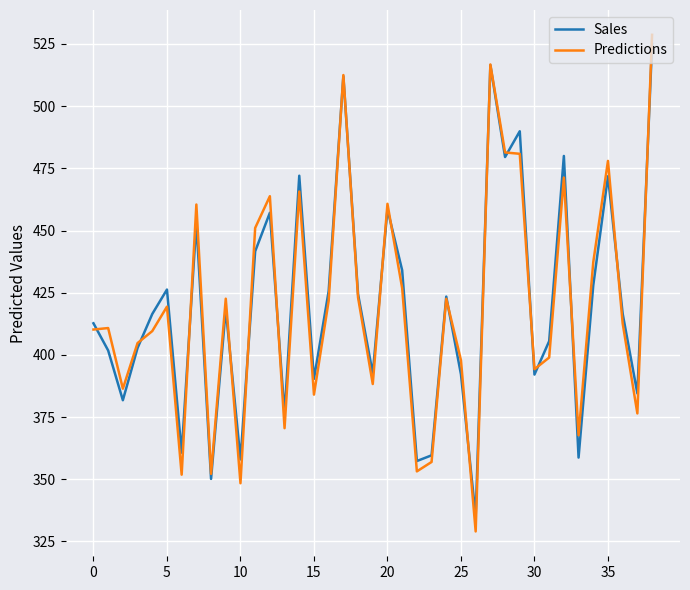

Which series has the largest range (max minus min)?

Predictions